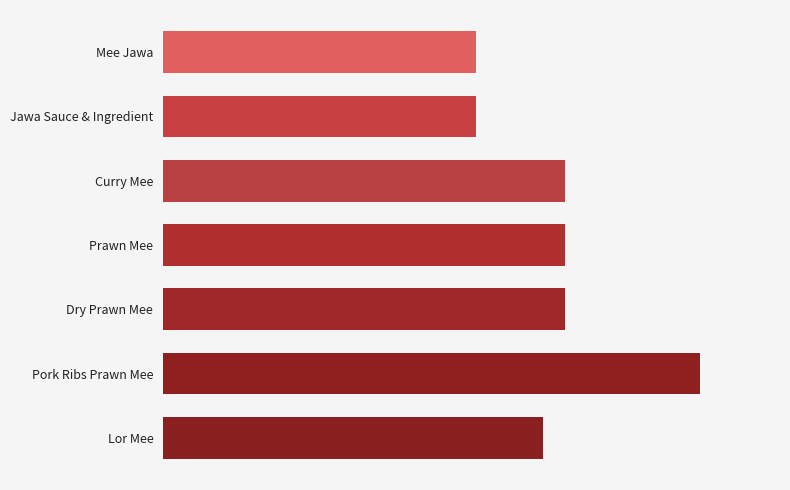

Are the bars horizontal?

Yes